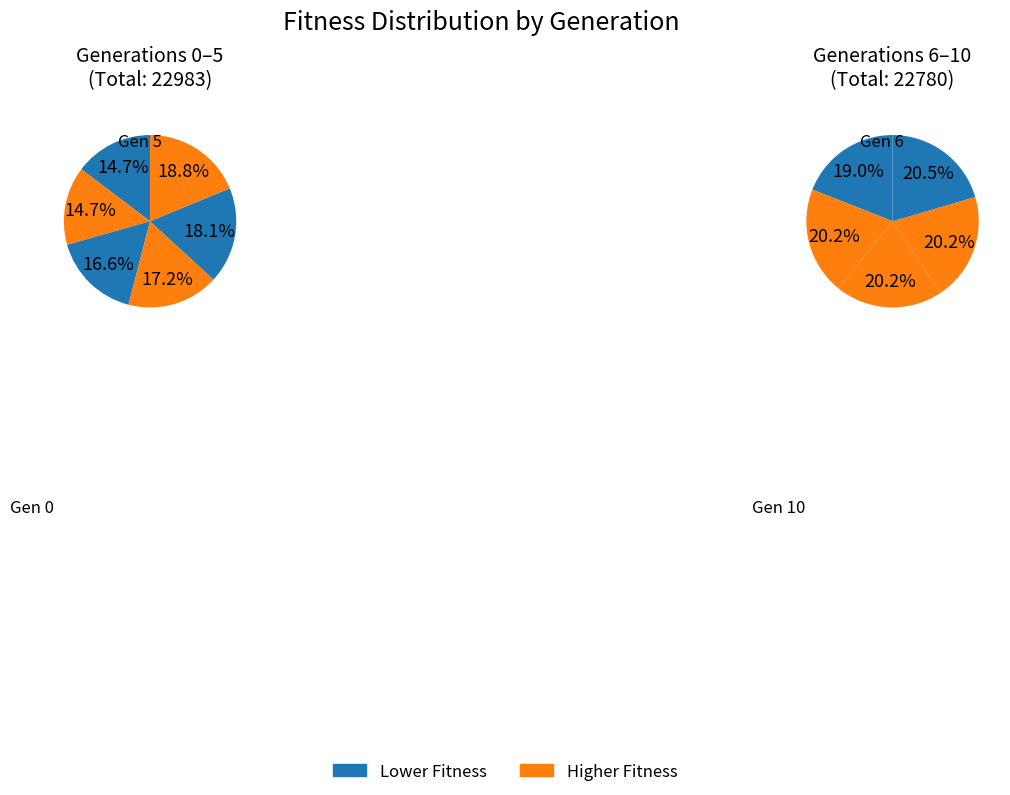

Is there any slice that represents more than half of the pie?

No